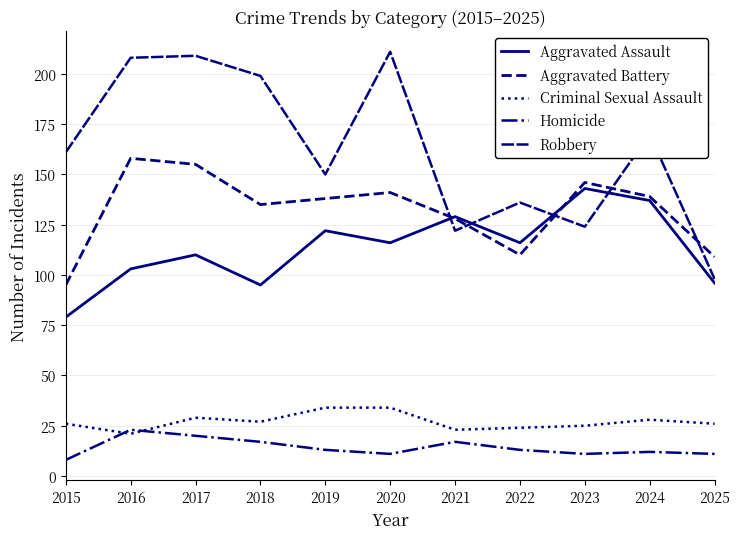

Is this an area chart (filled region under the line)?

No